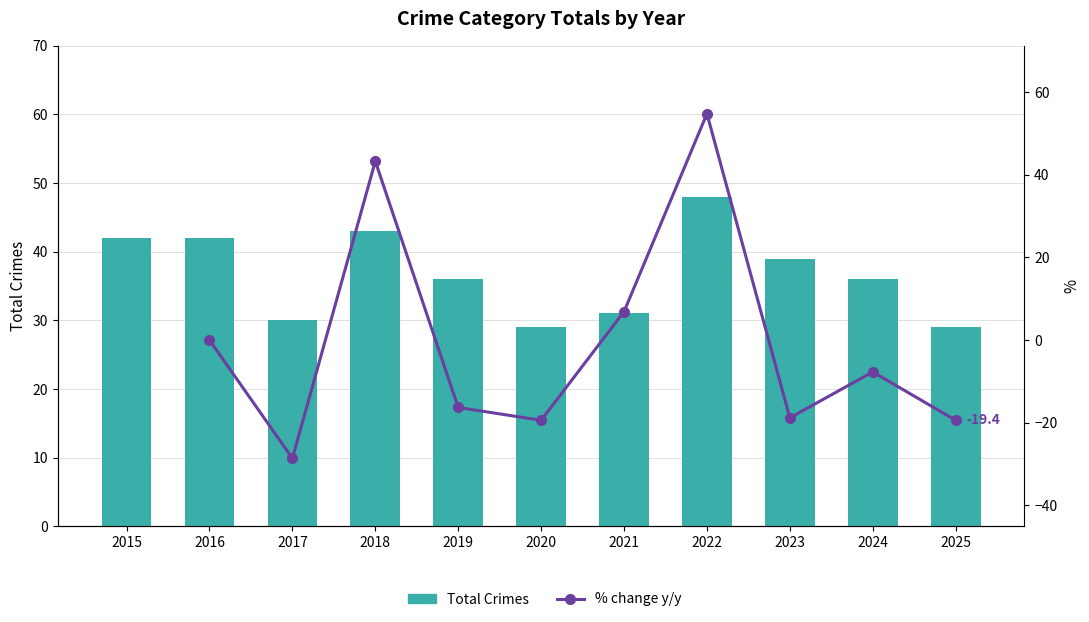

What are all the series names shown in the legend?

Total Crimes, % change y/y